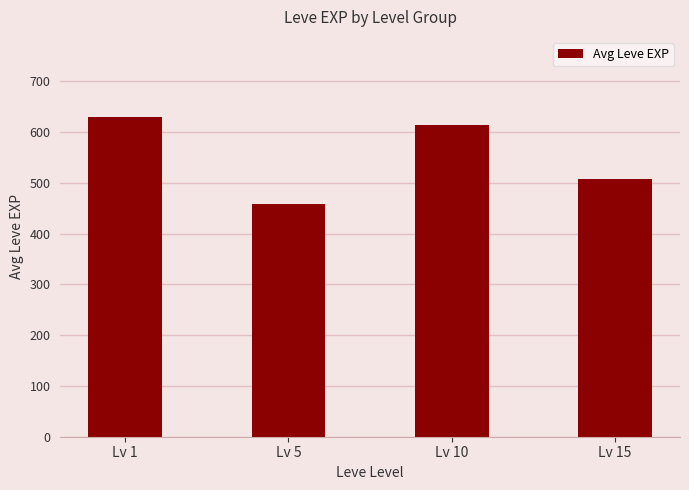

Does the chart contain stacked bars?

No